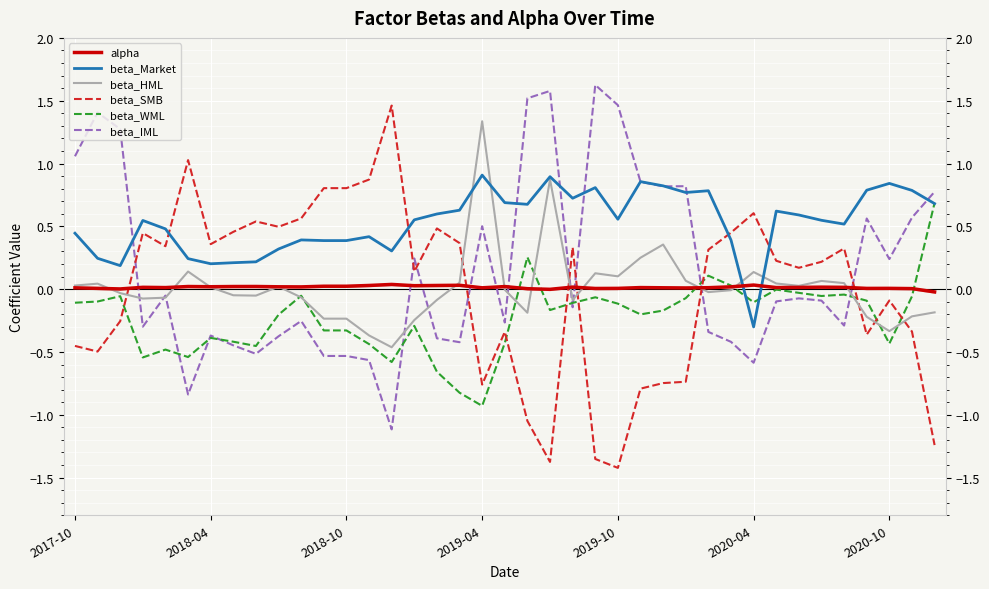

Which series has the largest total across all categories?

beta_Market